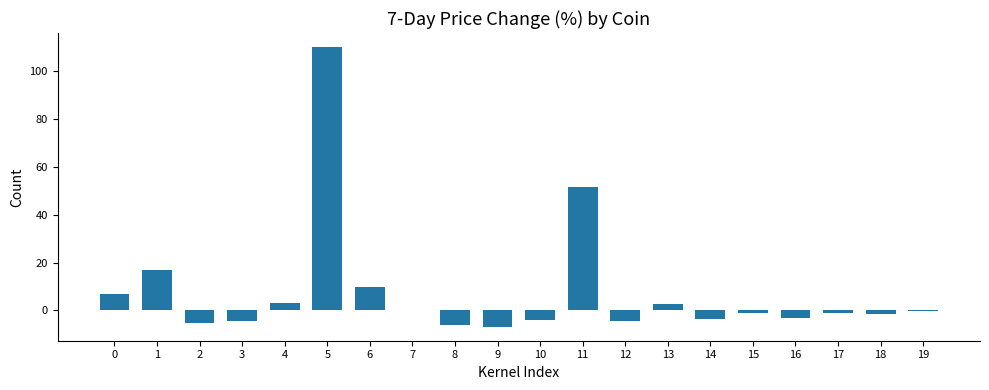

The chart shows a value of 3.1 at 4. True or false?

True